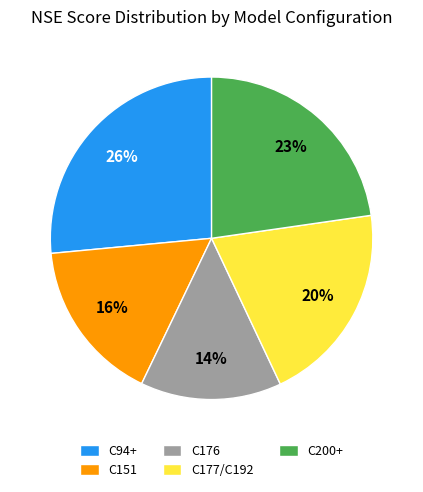

How many segments does this pie chart have?

5